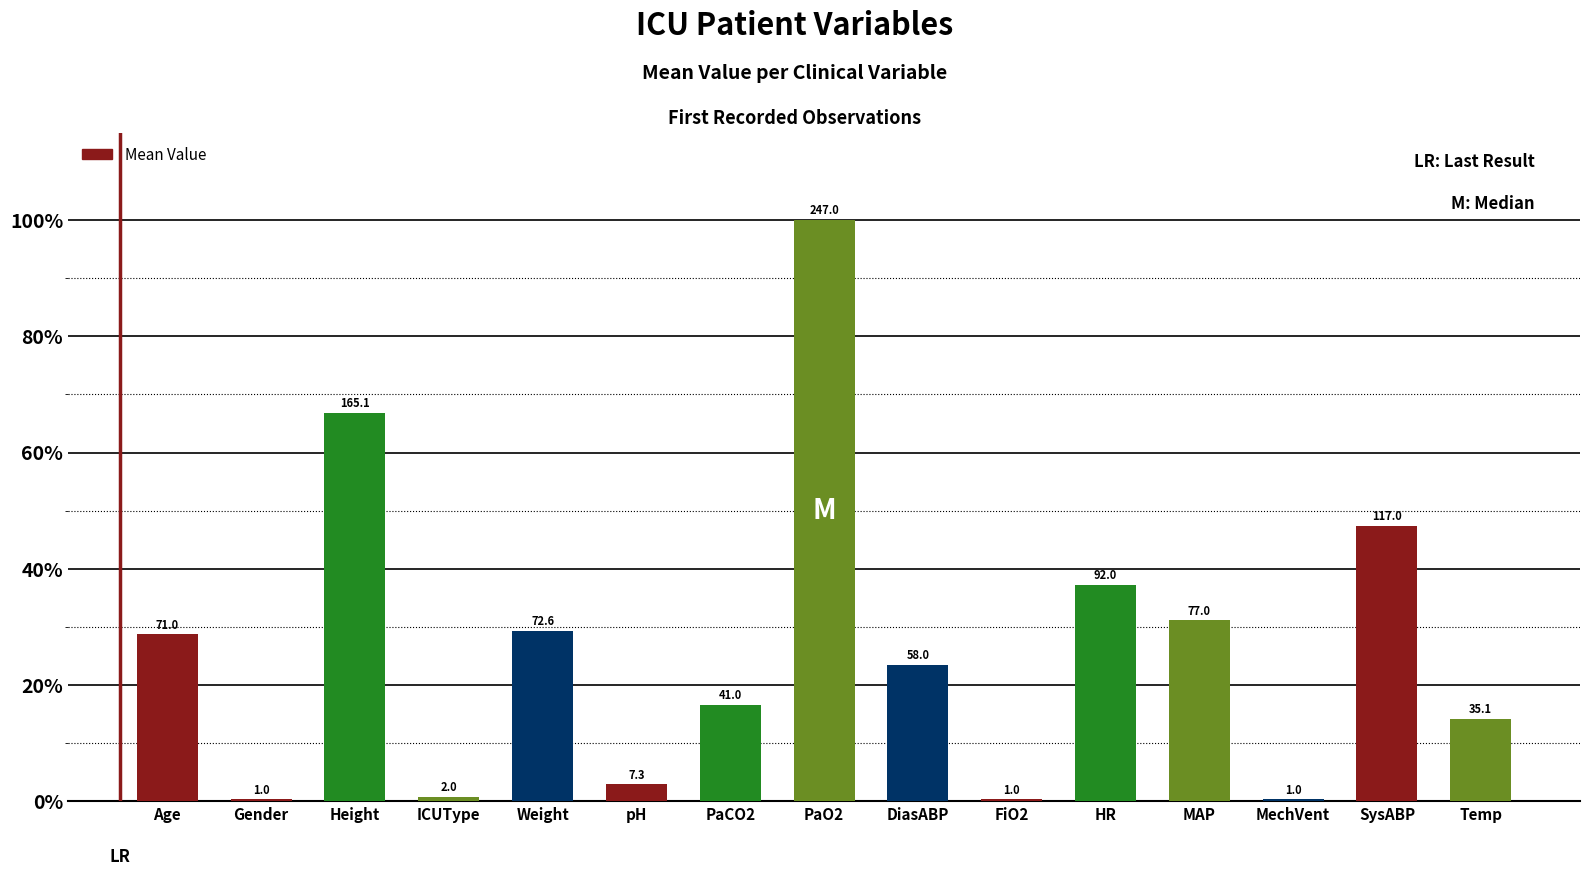

Which has a higher value, Weight or FiO2?

Weight